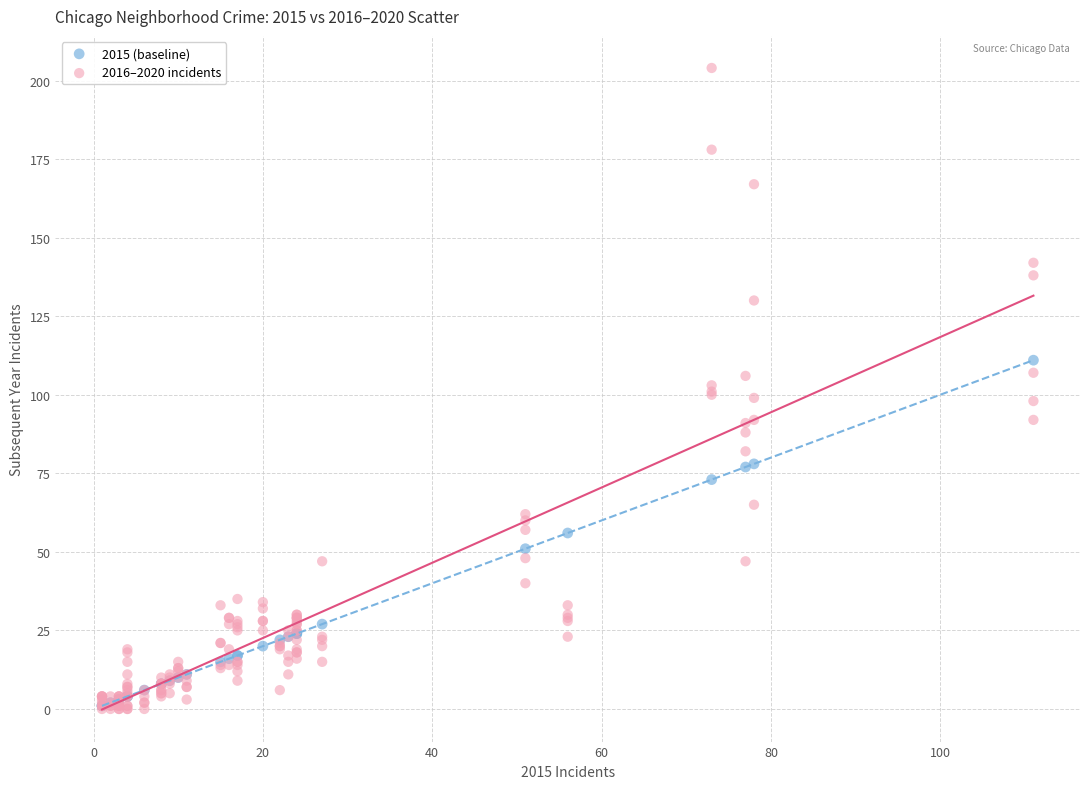

Which series has the largest Y range (max minus min)?

2016–2020 incidents